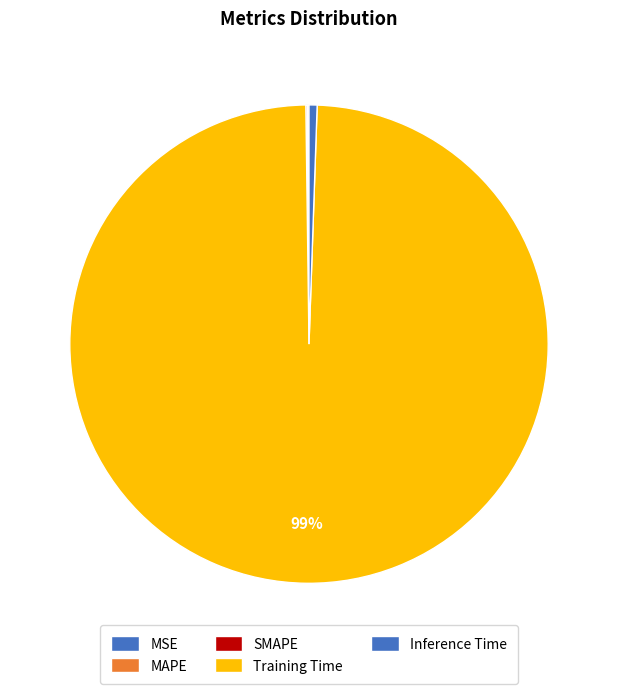

True or false: Inference Time accounts for 1% of the total.

True